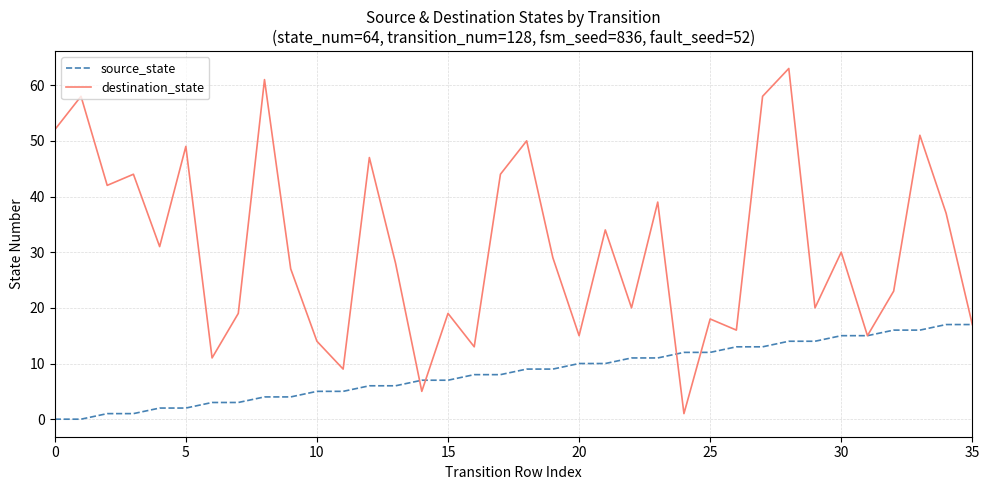

How many lines are shown in the chart?

2